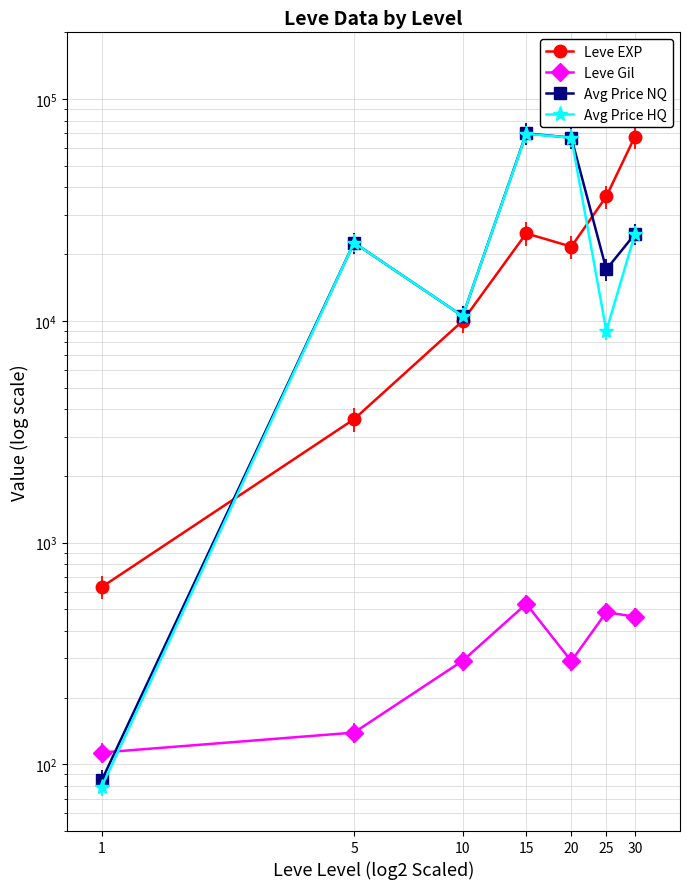

In Avg Price HQ, how many points are lower than both neighbors (excluding endpoints)?

2